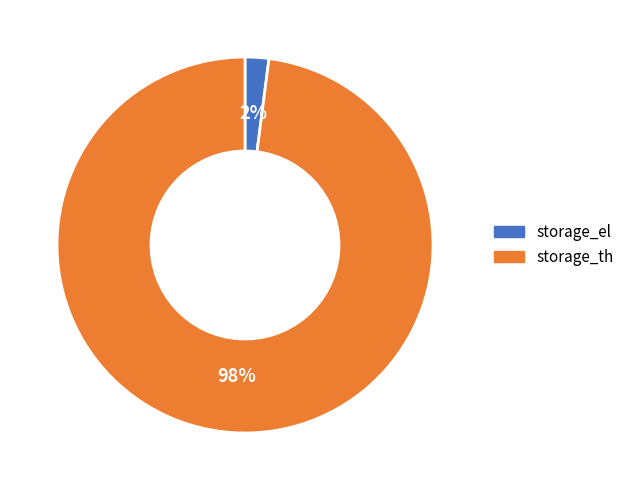

Combined, do storage_el and storage_th account for over 50%?

Yes